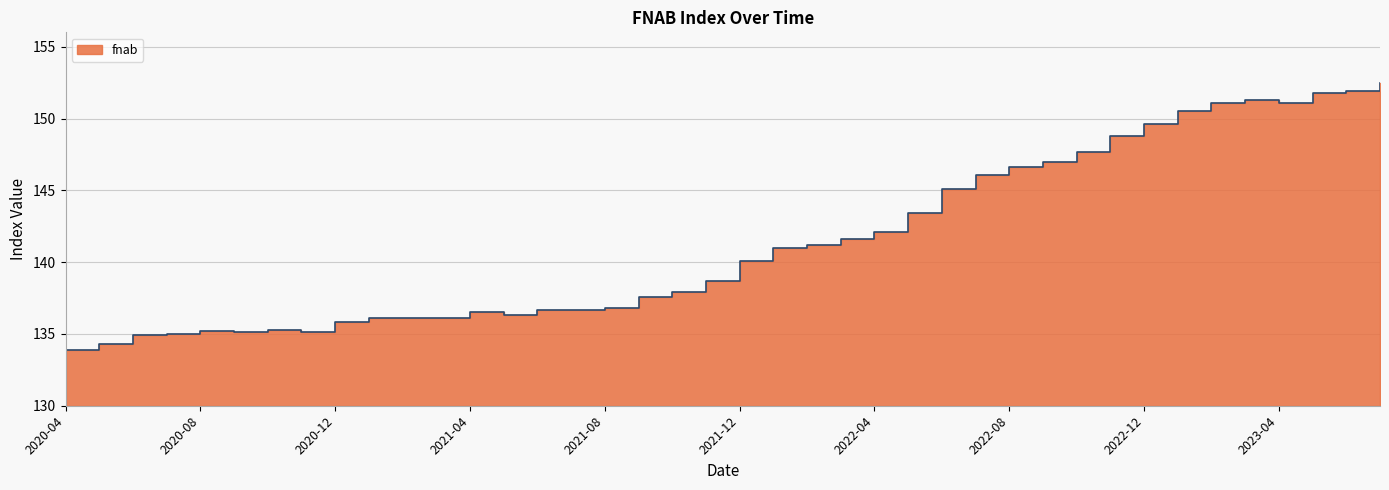

How many distinct data groups are displayed?

1